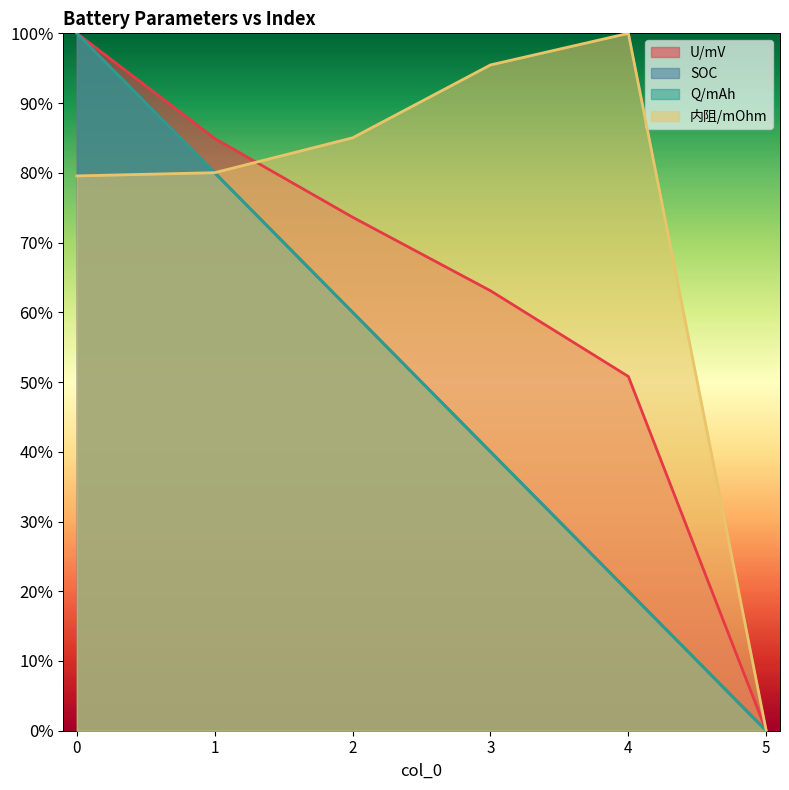

Which label corresponds to the smallest value in the chart?

5